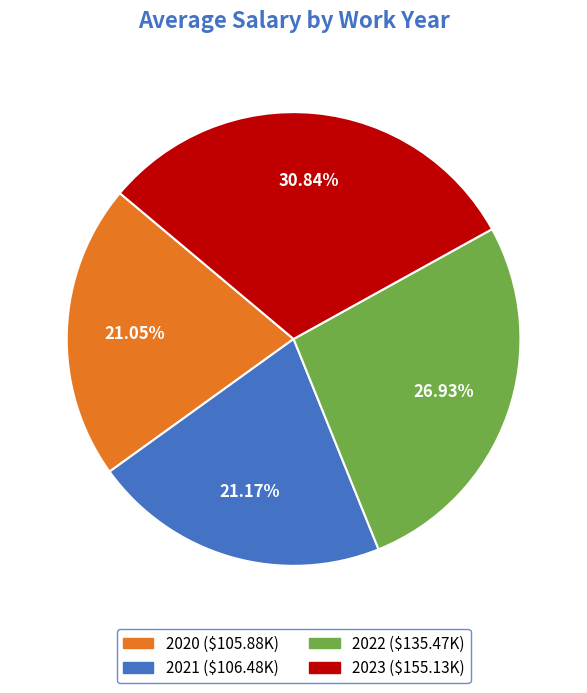

To the nearest percent, what is the difference between the 2021 and 2022 slice percentages?

6%